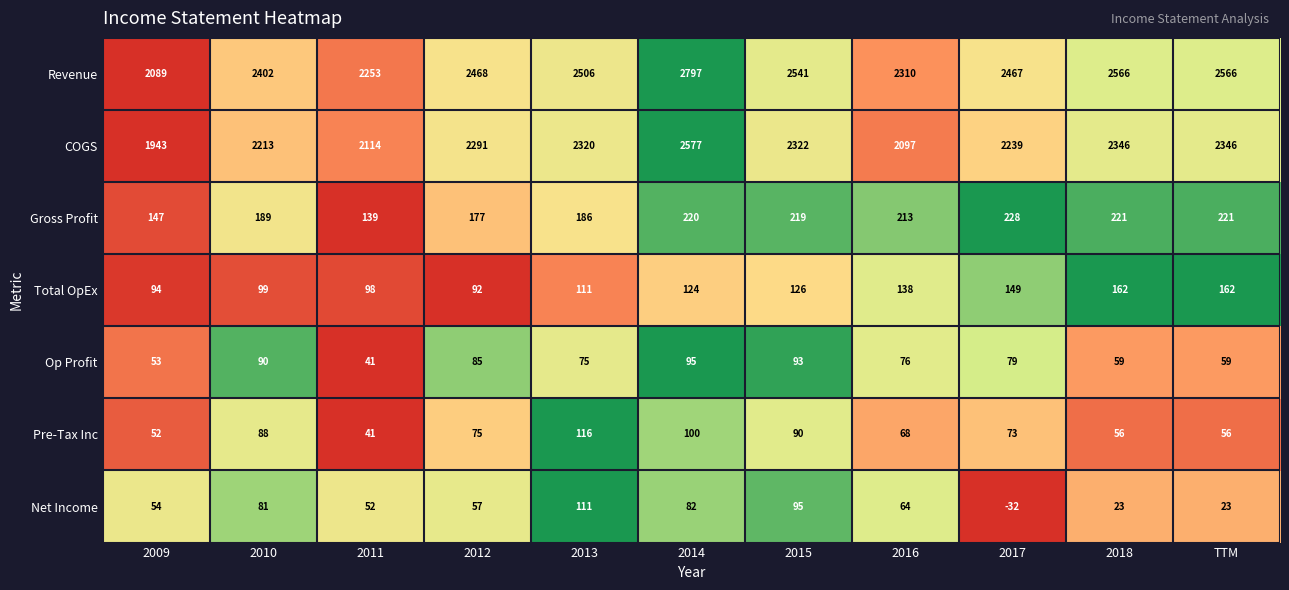

Which series has the largest total across all categories?

Revenue